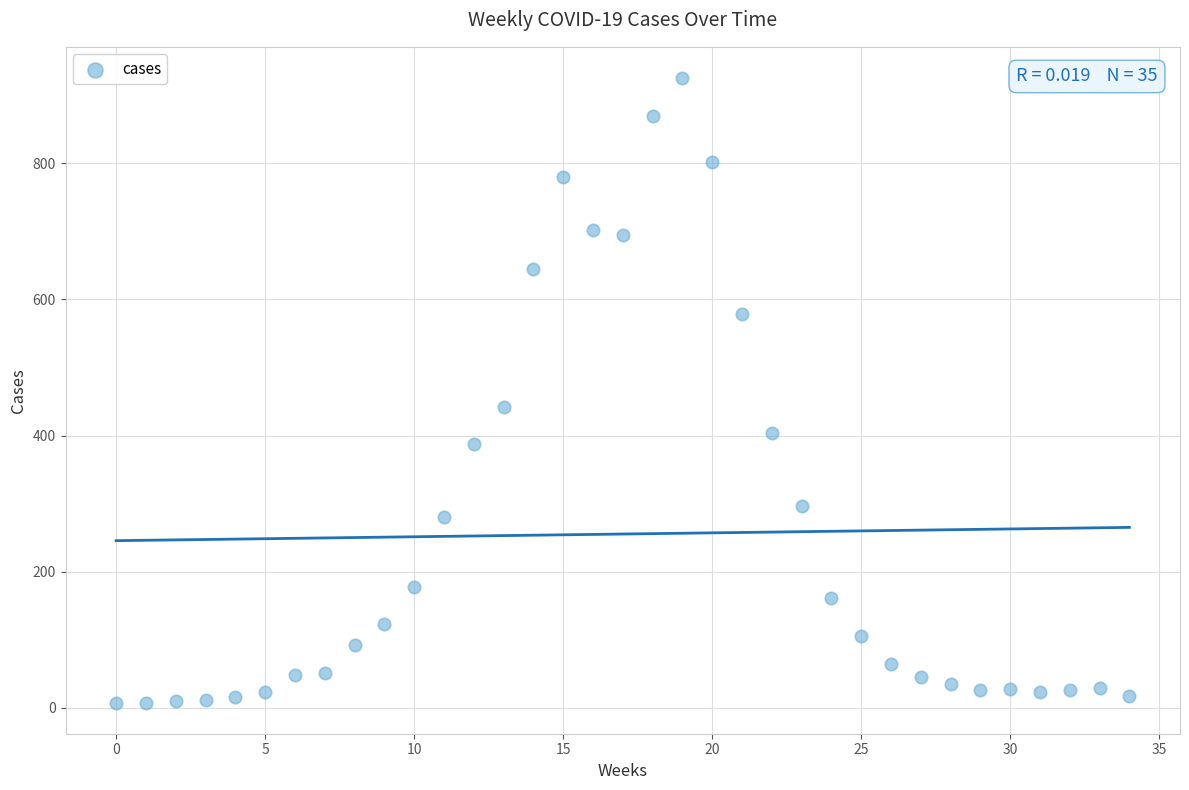

What is the range of Y values (max minus min)?

917